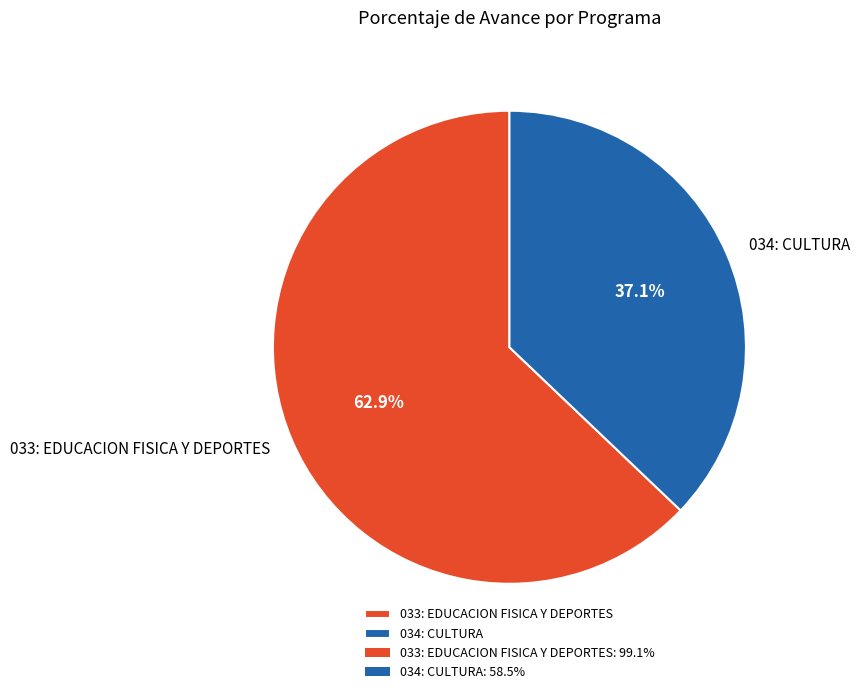

What is the largest slice in the pie chart?

033: EDUCACION FISICA Y DEPORTES